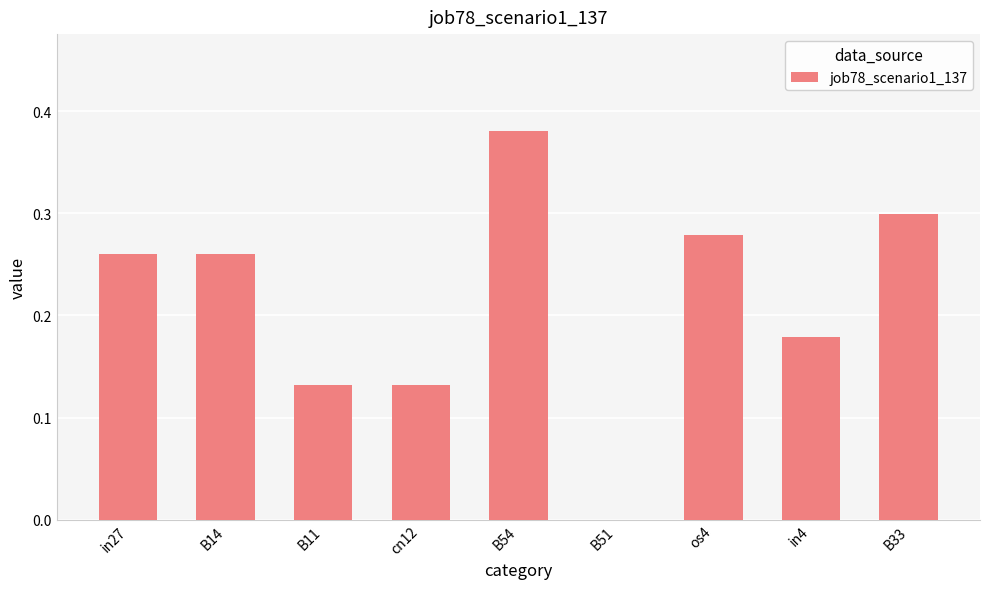

Between in27 and B54, which is larger?

B54